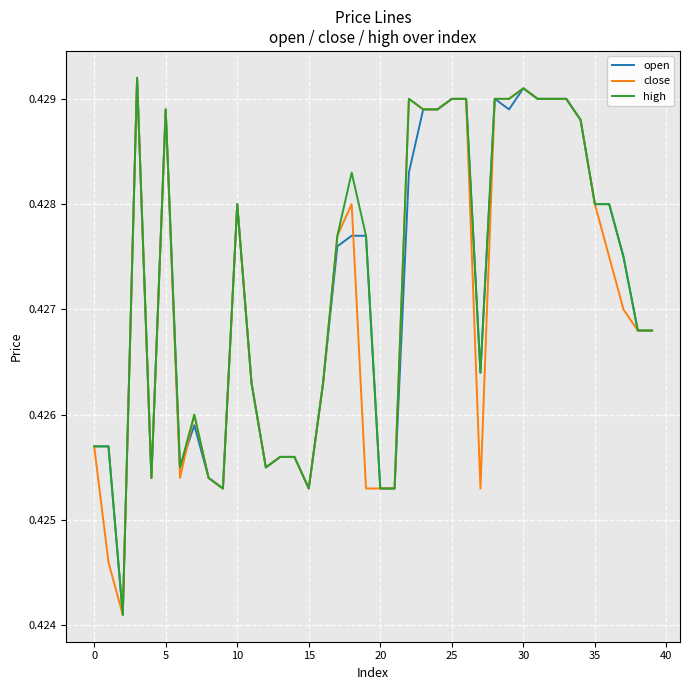

Rank the series by their average value, from highest to lowest.

high, open, close